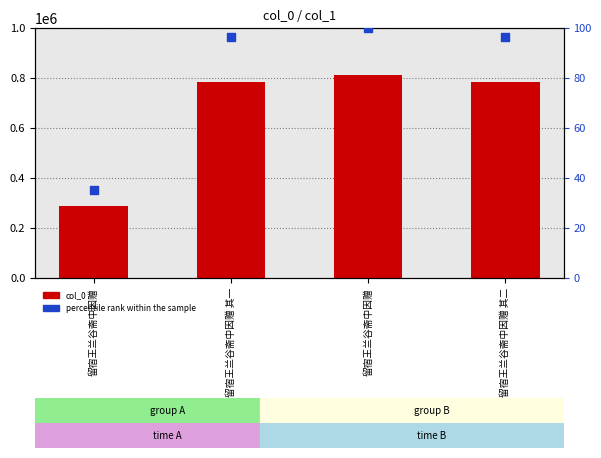

Is the value of col_0 at 留宿王兰谷斋中因赠 其二 greater than the value of percentile rank within the sample at 留宿王兰谷斋中因赠?

Yes